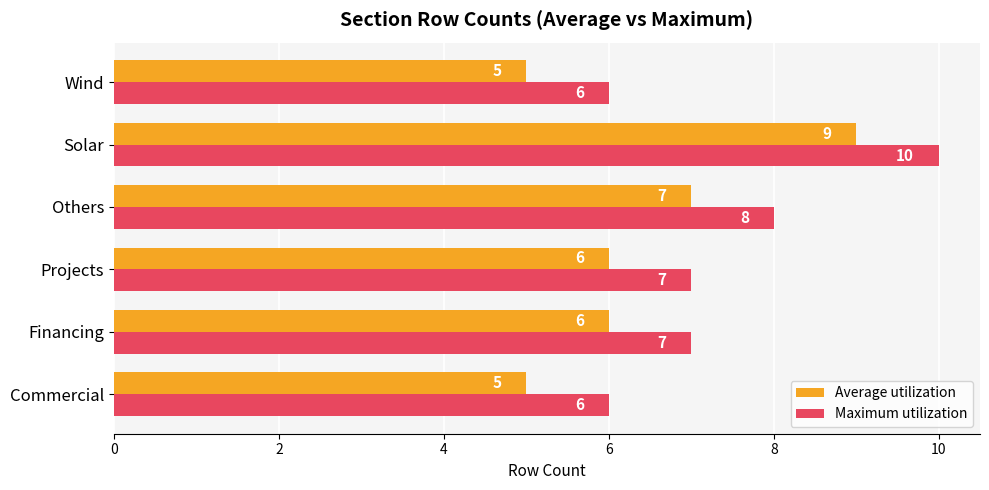

What value does the Average utilization series have at Wind?

5